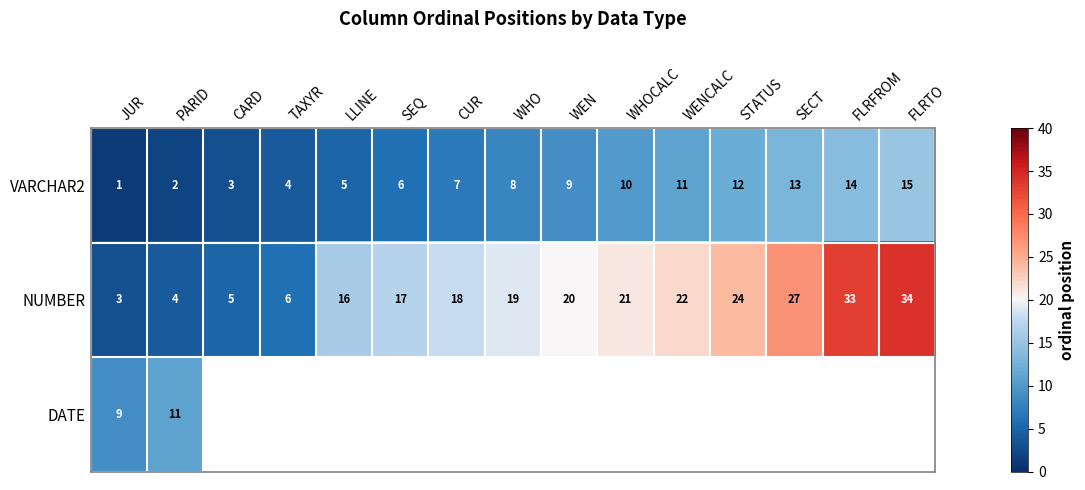

What is the sum of all NUMBER values?

269